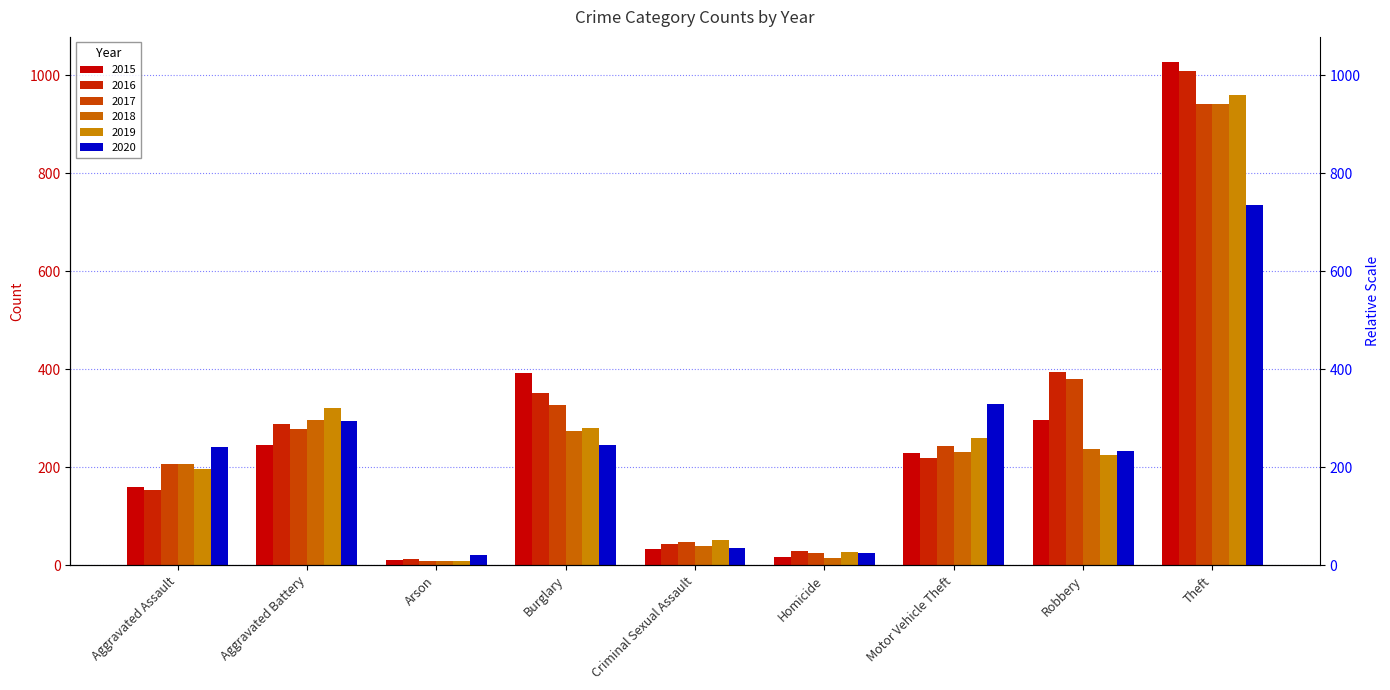

What is the difference between the maximum and minimum values in the 2016 series?

996